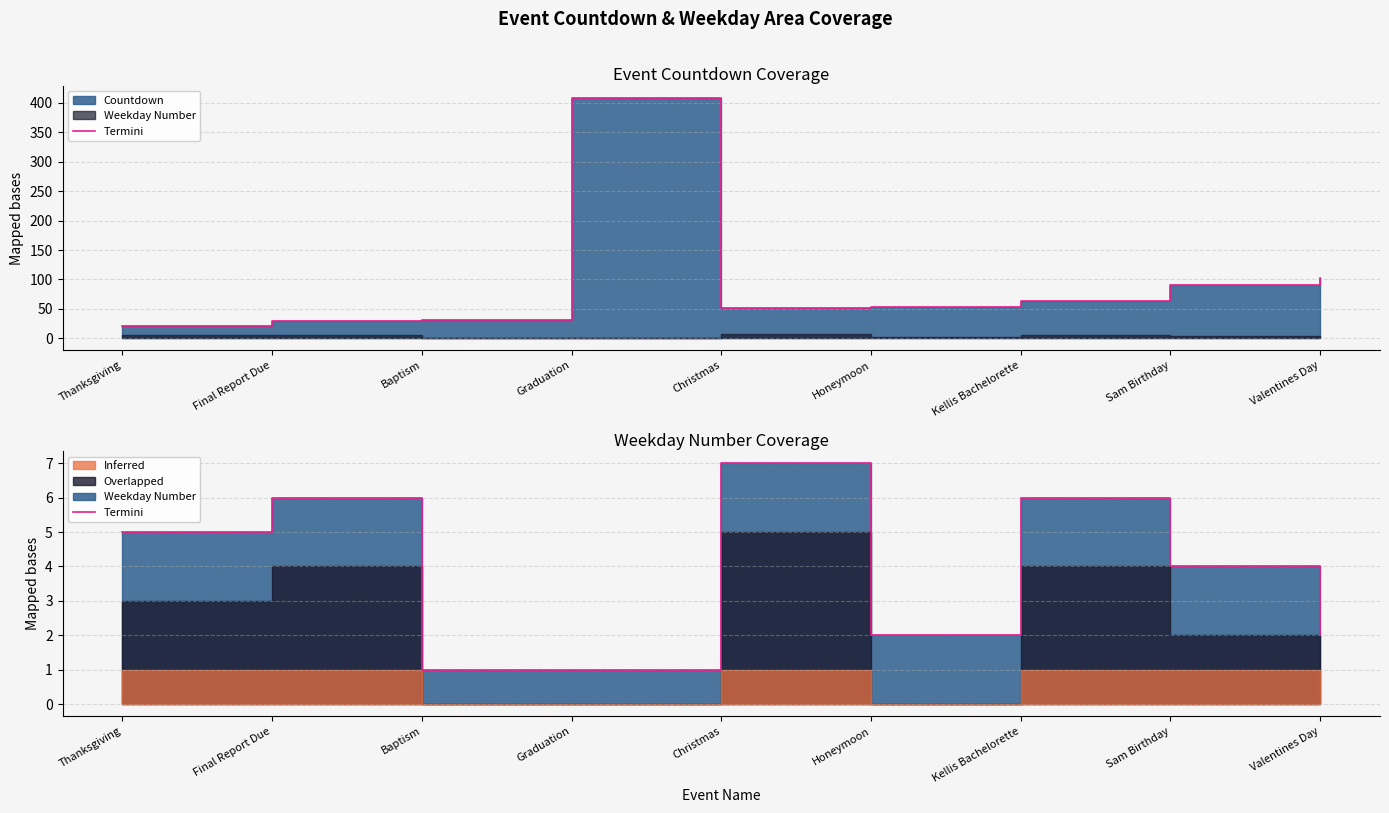

How many data points does each series have?

9